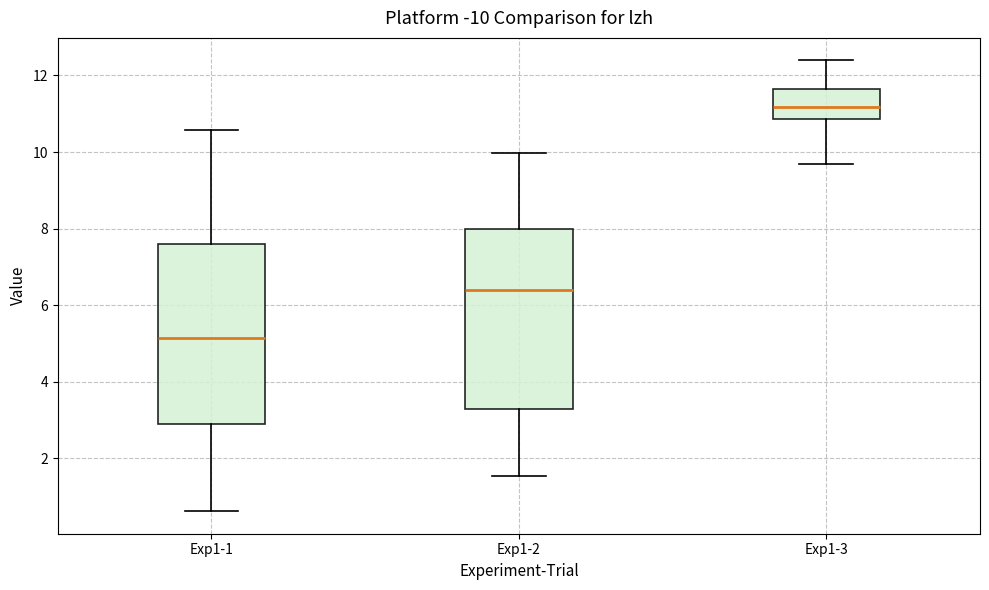

Where does the median line of the box for Exp1-3 sit on the y-axis? The values are not printed on the chart, so give them approximately, as read against the axis.

11.2